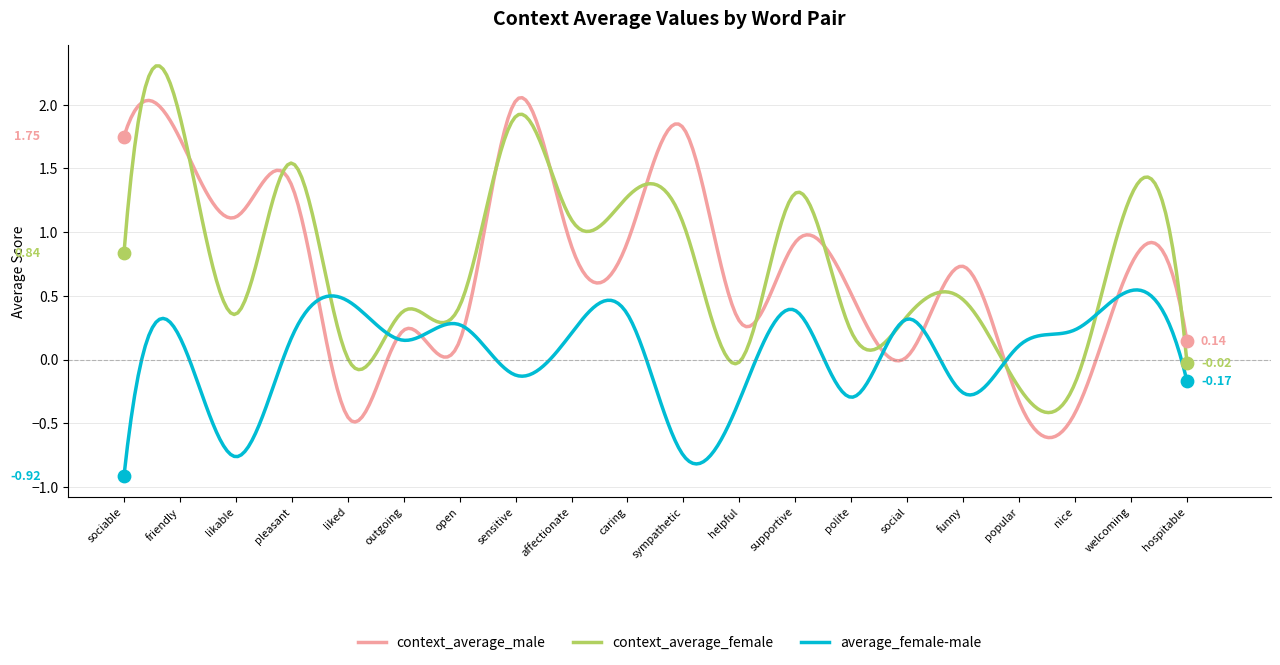

Which series has the largest total across all categories?

context_average_female